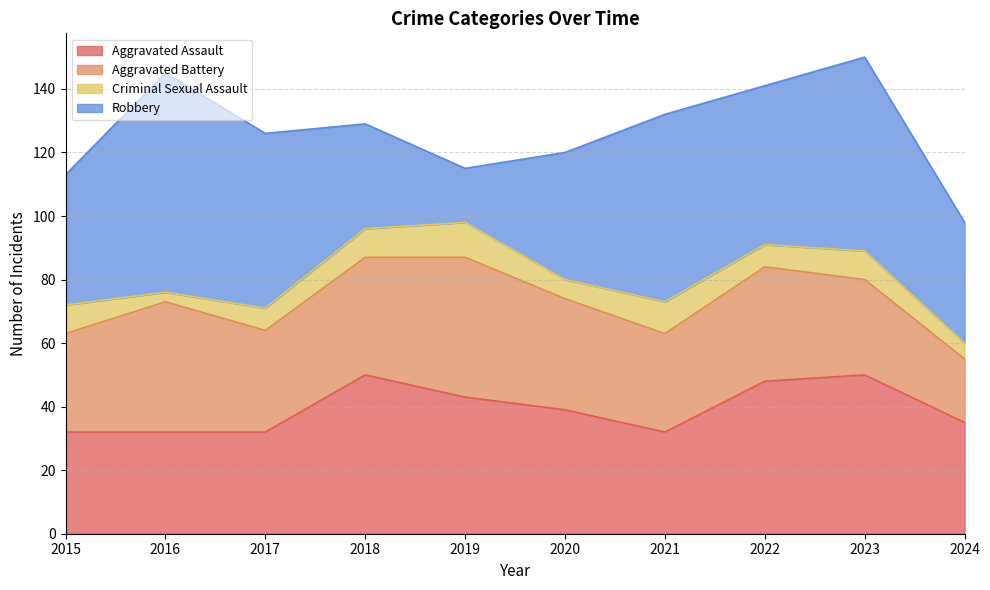

Which series has the largest total across all categories?

Robbery